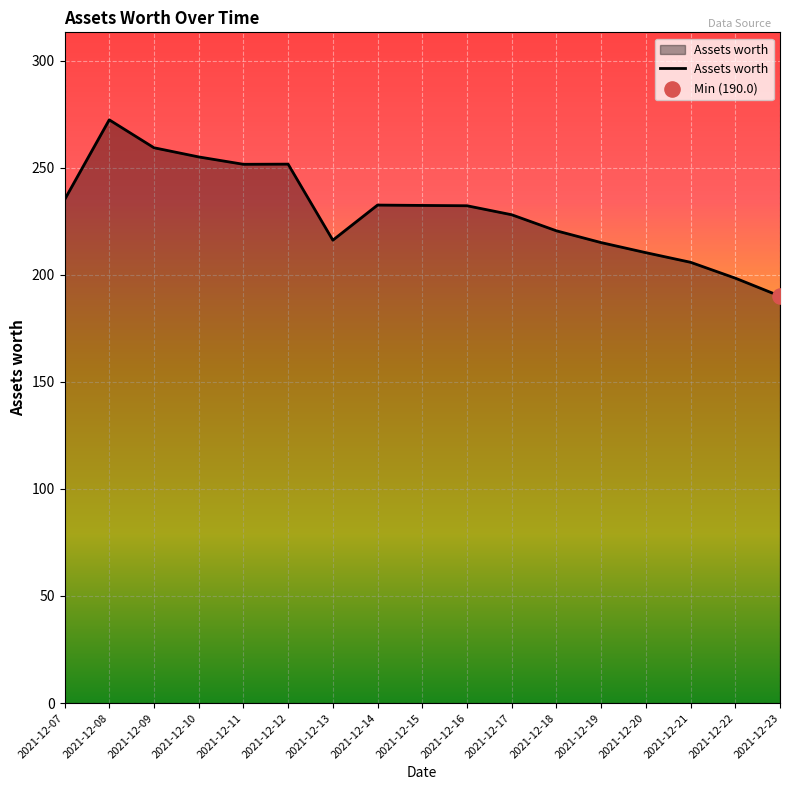

What is the ratio of the value at 2021-12-21 to the value at 2021-12-11?

0.8